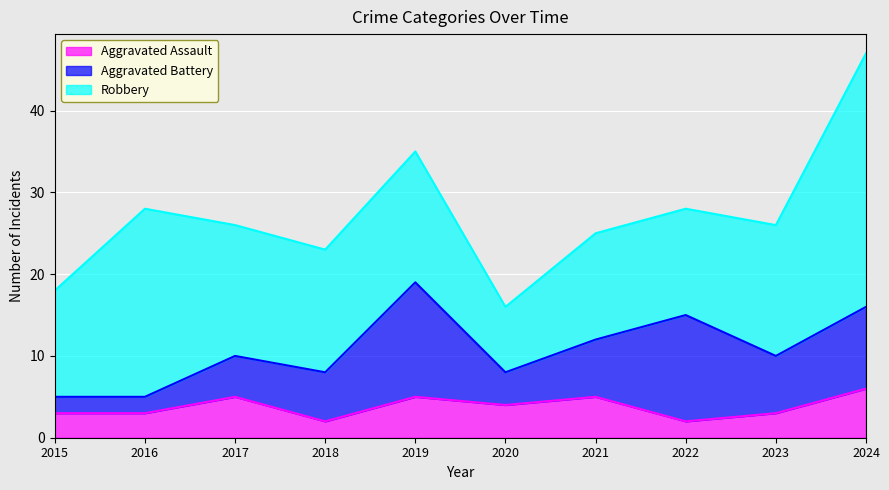

Reading left to right, list all the values displayed in this chart.

Aggravated Assault: 3	3	5	2	5	4	5	2	3	6
Aggravated Battery: 2	2	5	6	14	4	7	13	7	10
Robbery: 13	23	16	15	16	8	13	13	16	31